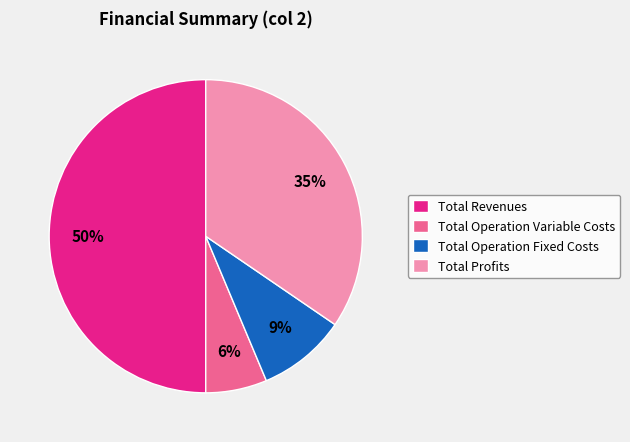

To the nearest percent, what portion does Total Operation Variable Costs represent?

6%